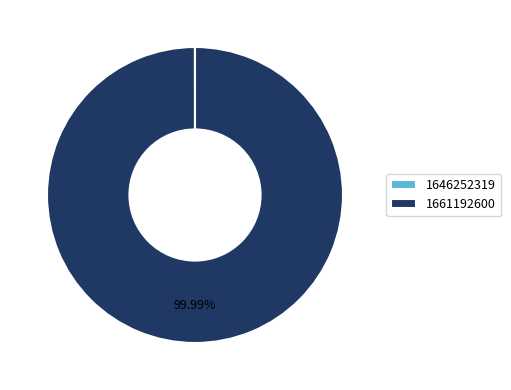

What is the majority slice?

1661192600